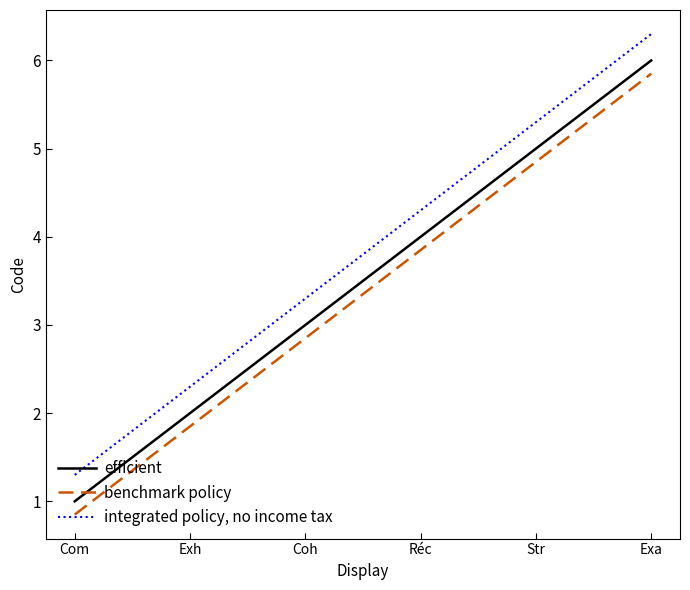

How many values in the benchmark policy series exceed 3?

3